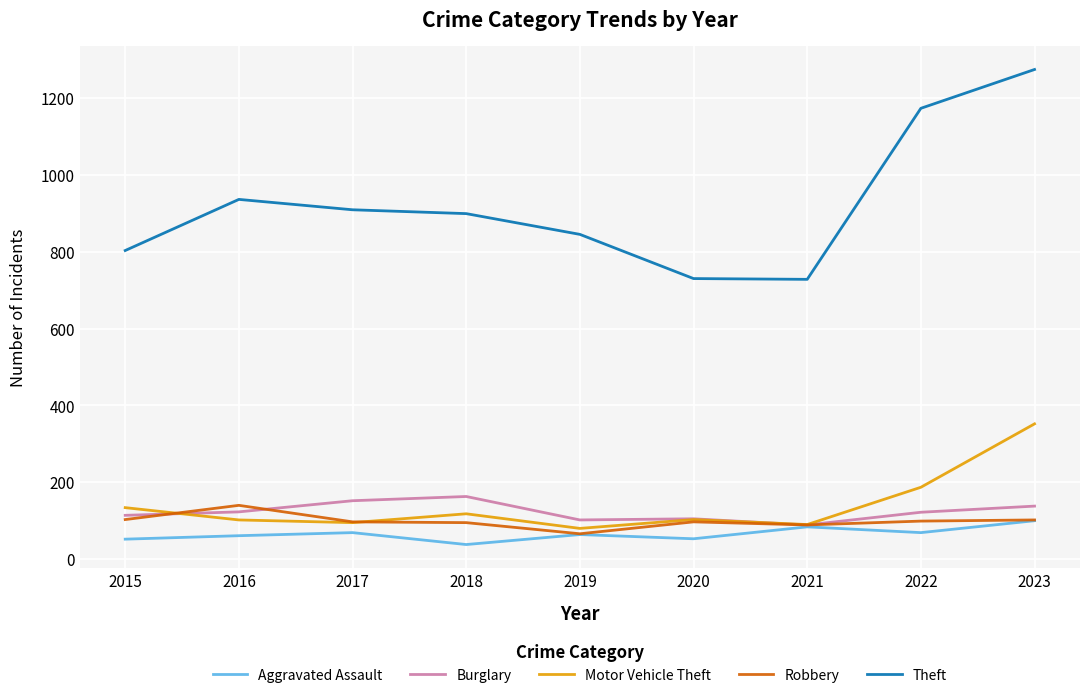

Is it true that Burglary equals 258 at 2018?

False